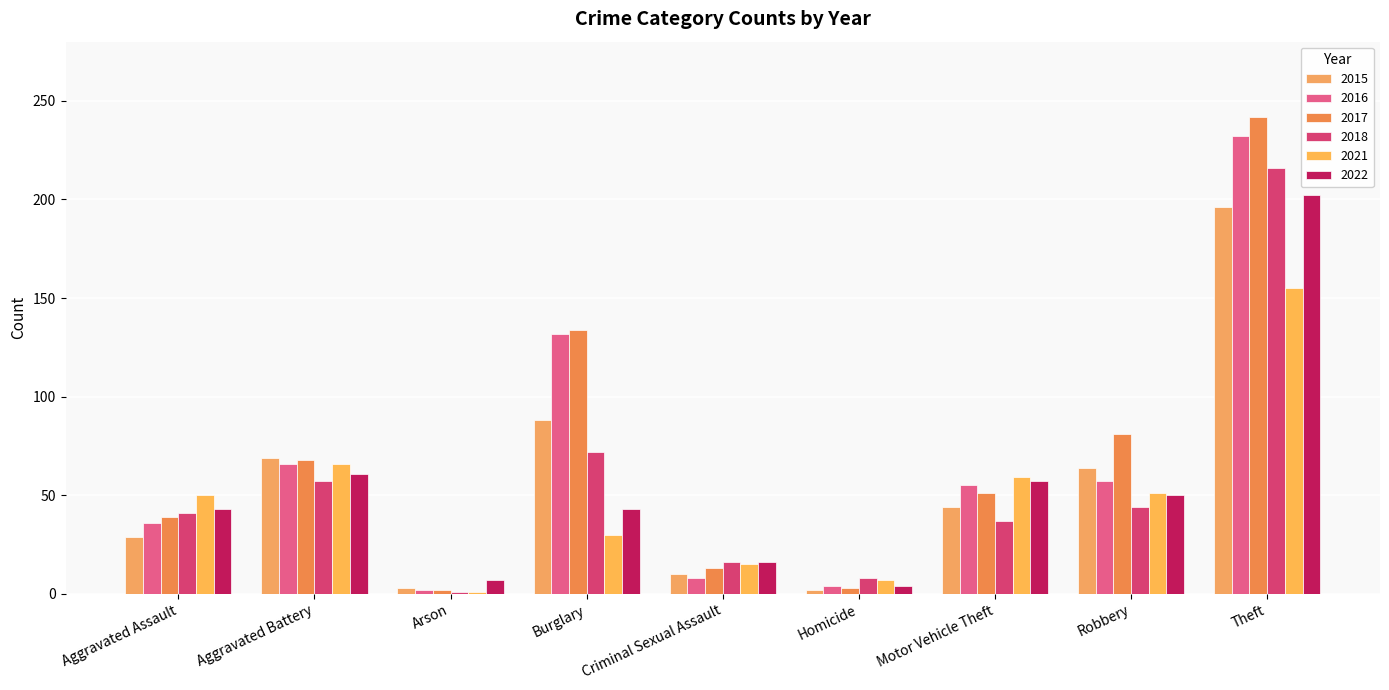

At which label is 2017 closest to 122?

Burglary